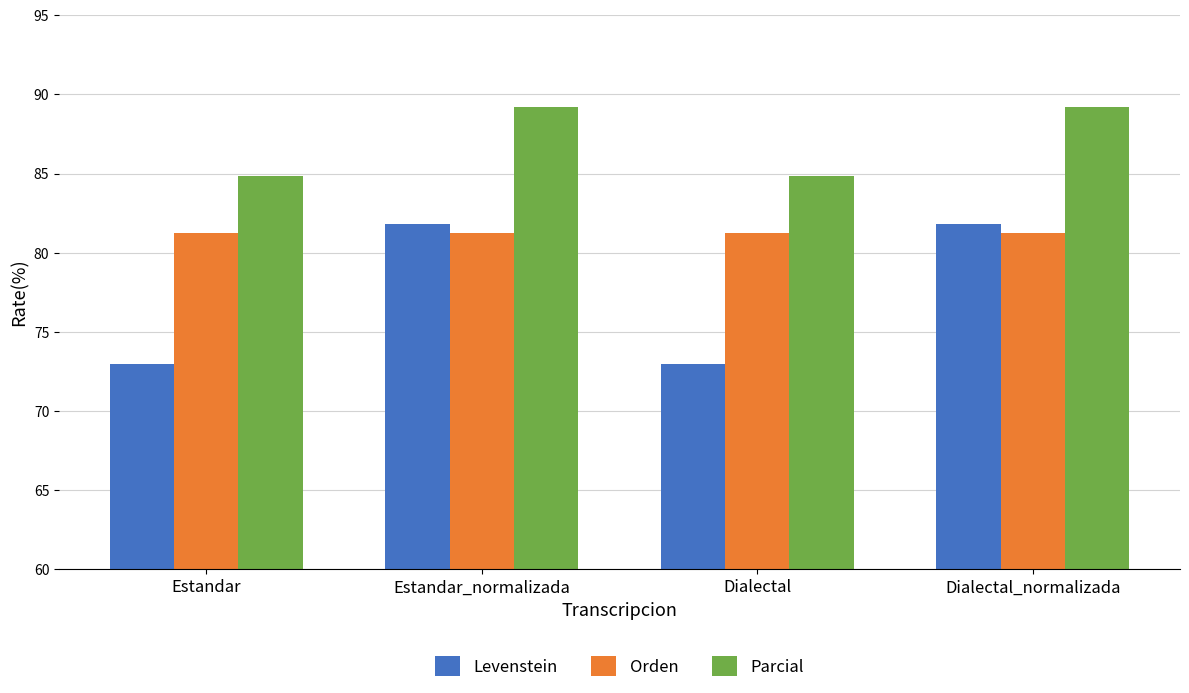

What are all the series names shown in the legend?

Levenstein, Orden, Parcial